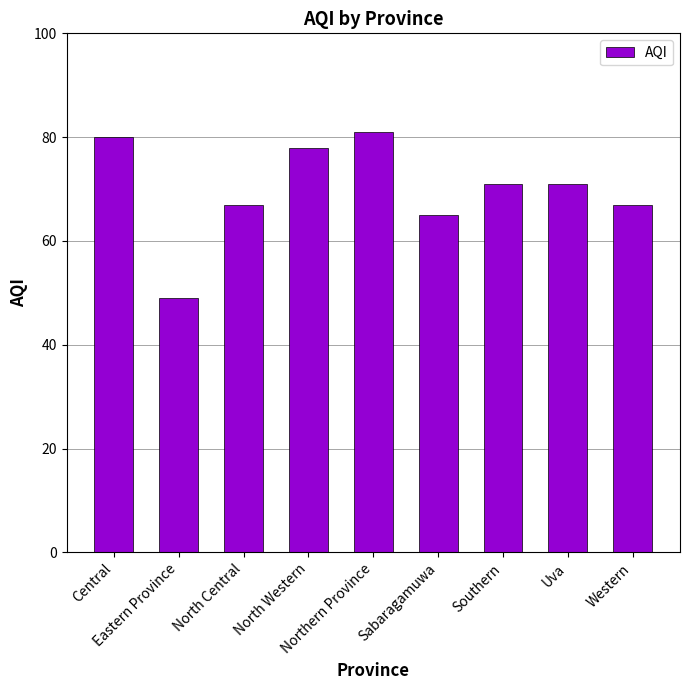

Between Southern and Northern Province, which is larger?

Northern Province